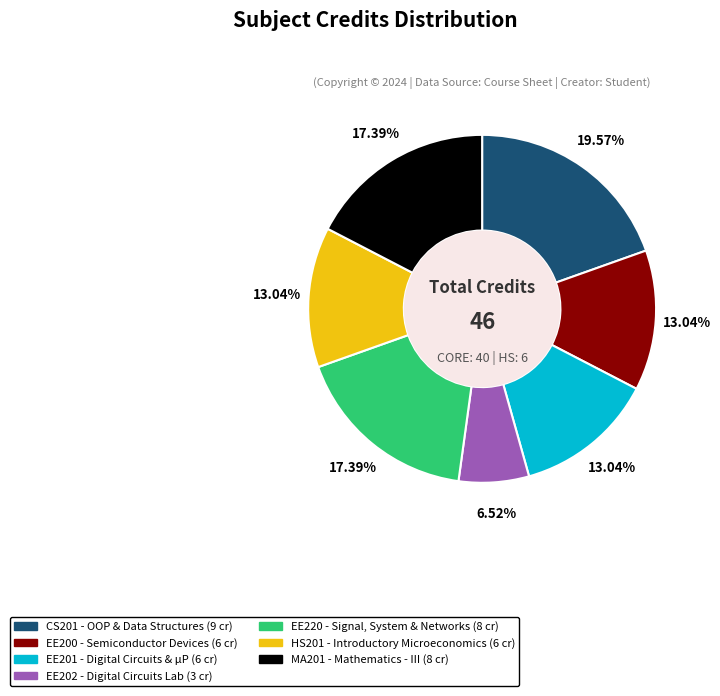

Does any single category account for the majority?

No